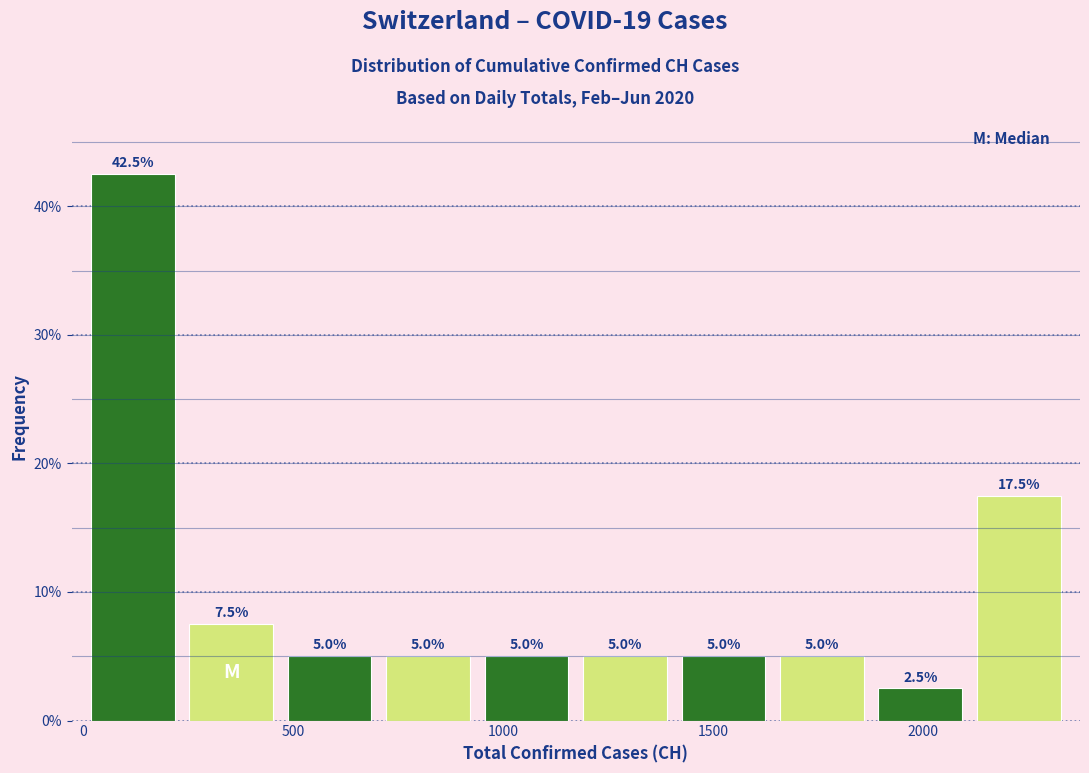

Reading left to right, transcribe this chart: for each bar, give the range it covers on the x-axis and its height. The bar edges are not printed on the chart, so give them approximately, as read against the axis.

0 to 250: 42.5
250 to 450: 7.5
450 to 700: 5.0
700 to 950: 5.0
950 to 1150: 5.0
1150 to 1400: 5.0
1400 to 1650: 5.0
1650 to 1900: 5.0
1900 to 2100: 2.5
2100 to 2350: 17.5